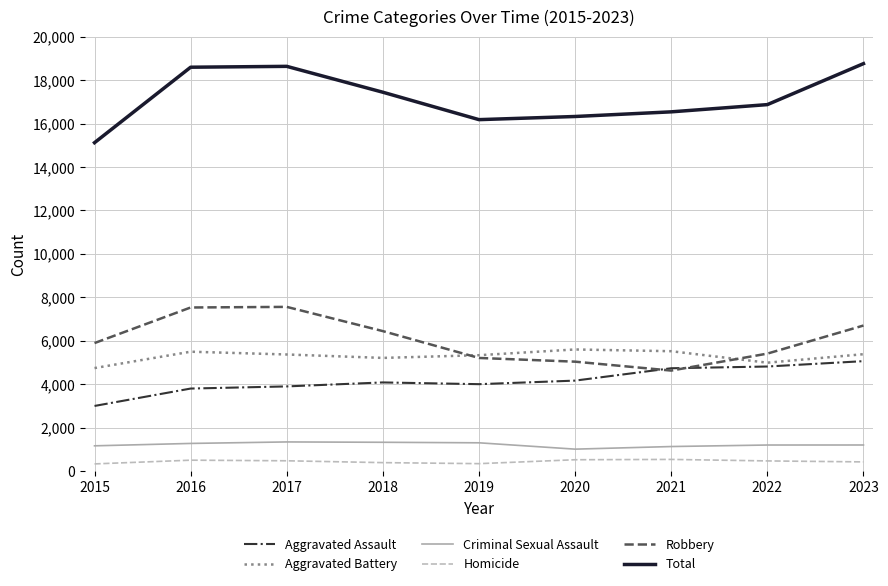

What is the difference between the highest and lowest values at 2016?

18095